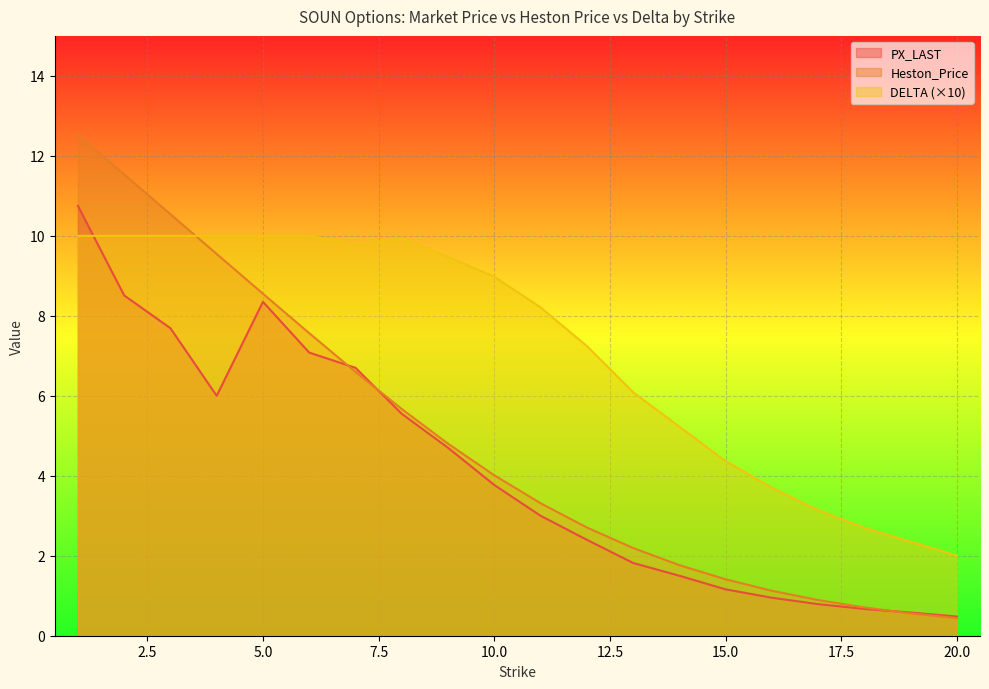

The value of PX_LAST at 20 is 0.6. True or false?

False